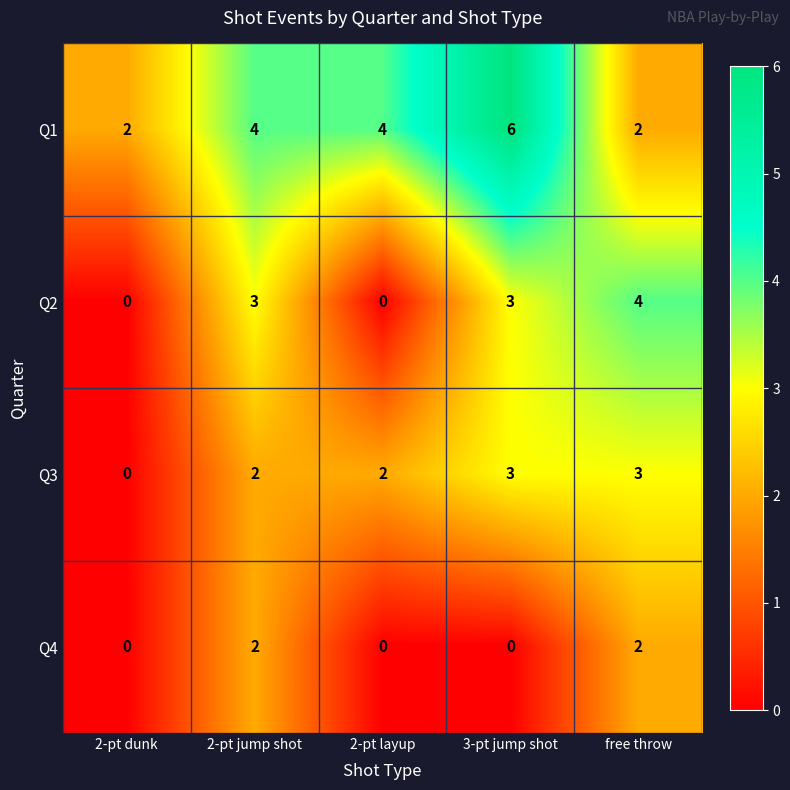

What is the total value across all series at free throw?

11